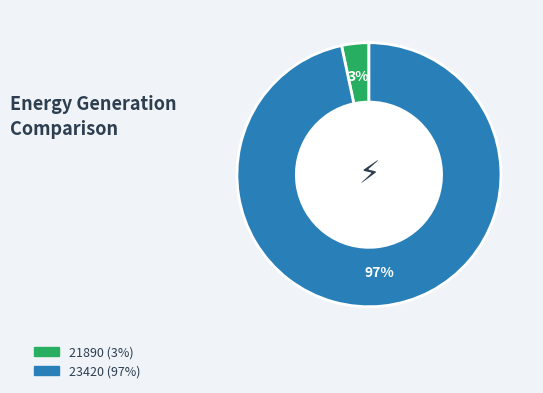

Does 23420 represent more than half of the total?

Yes